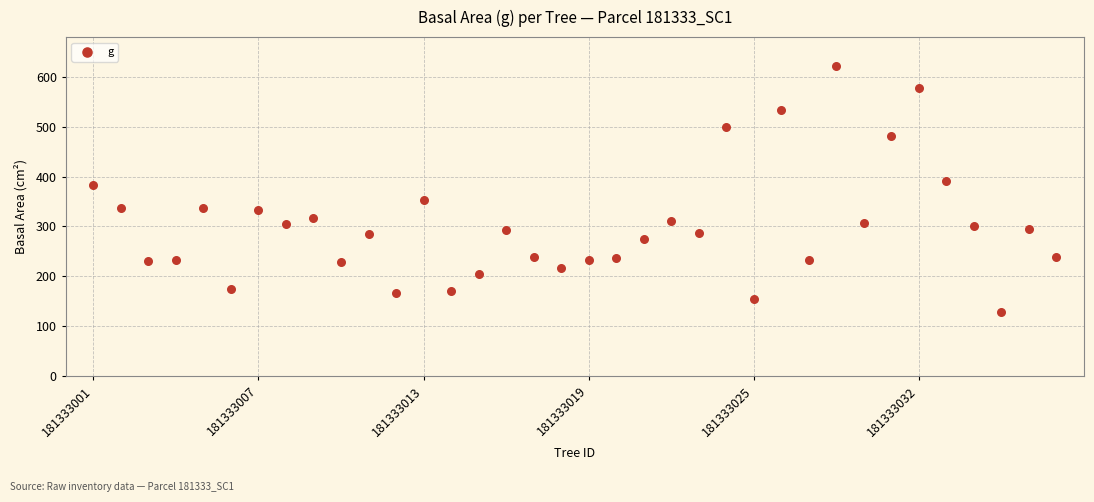

What Y value in the scatter plot is closest to 375?

383.5